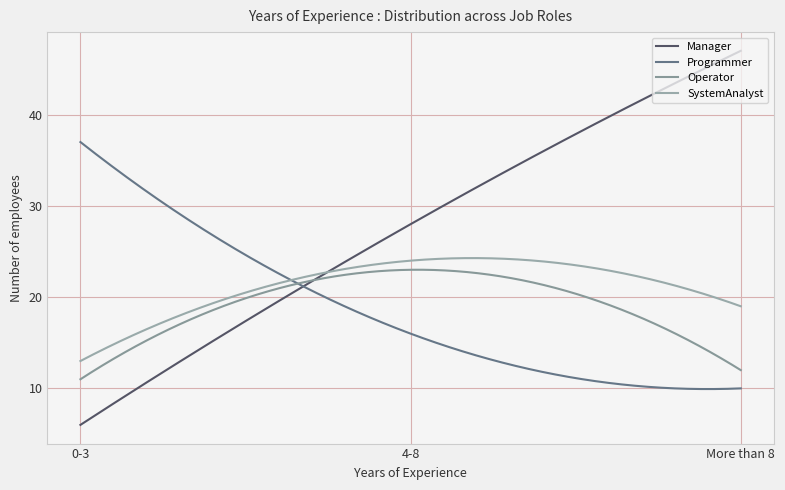

At which label does SystemAnalyst reach its minimum?

0-3